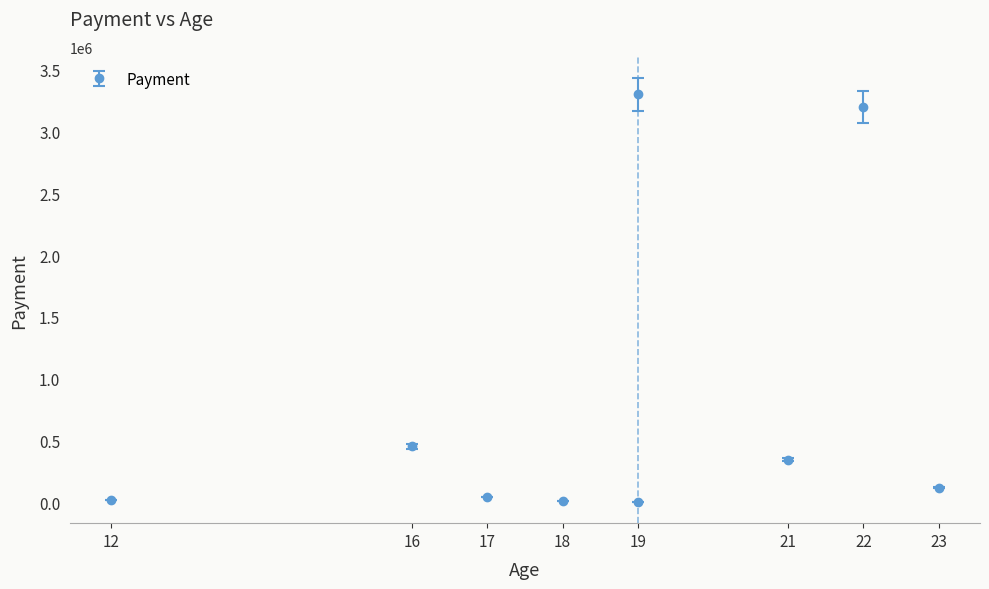

At which category does the data reach its first local peak?

16